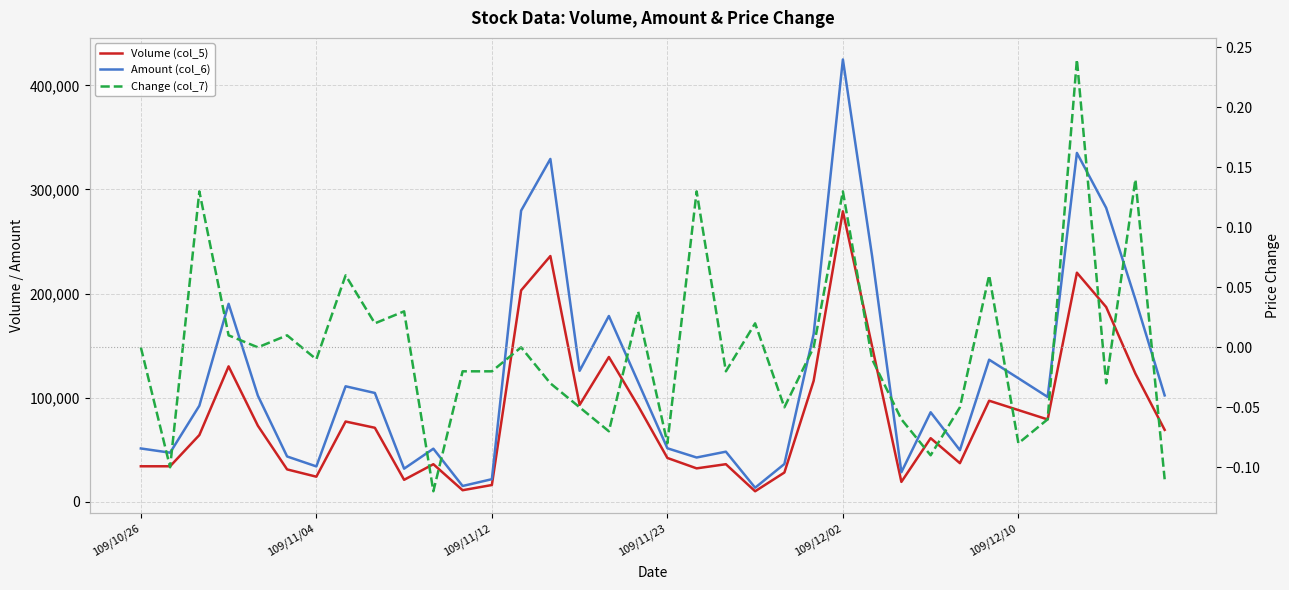

True or false: Change (col_7) and Volume (col_5) cross at least once.

False